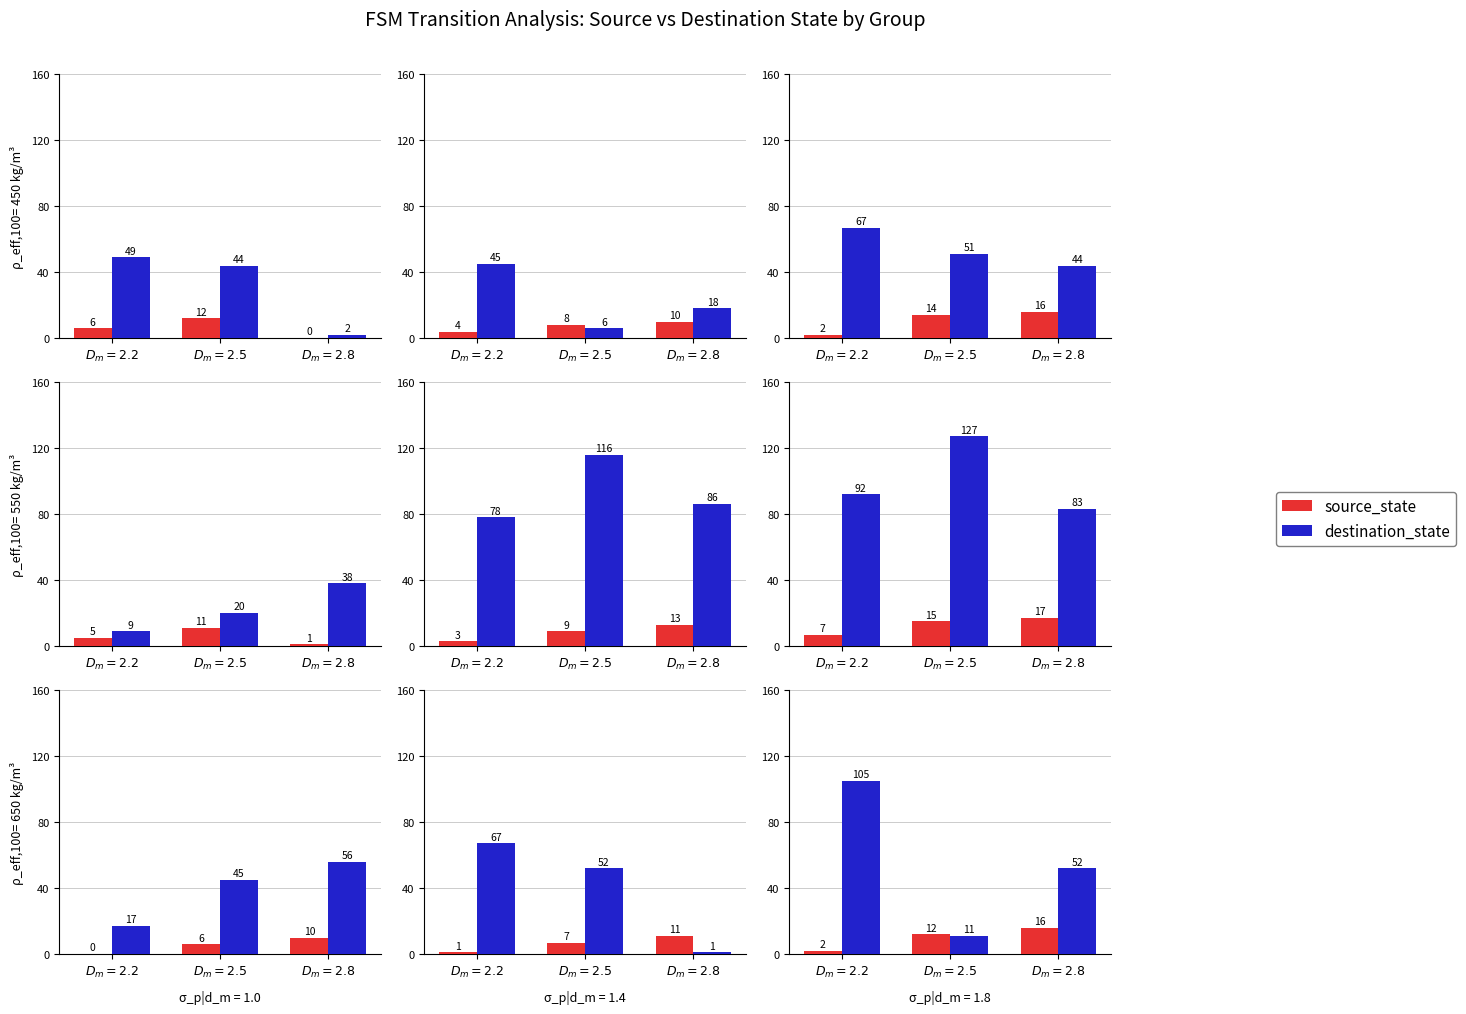

Are the bars horizontal?

No